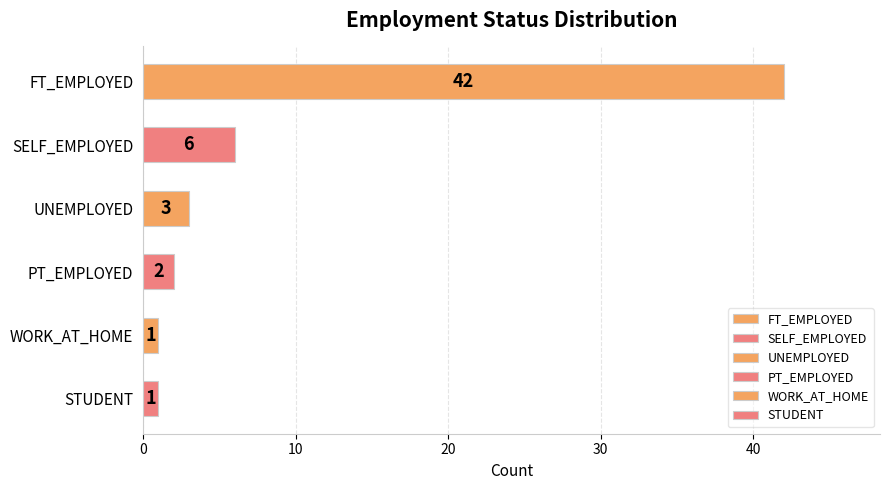

Does the chart contain stacked bars?

No